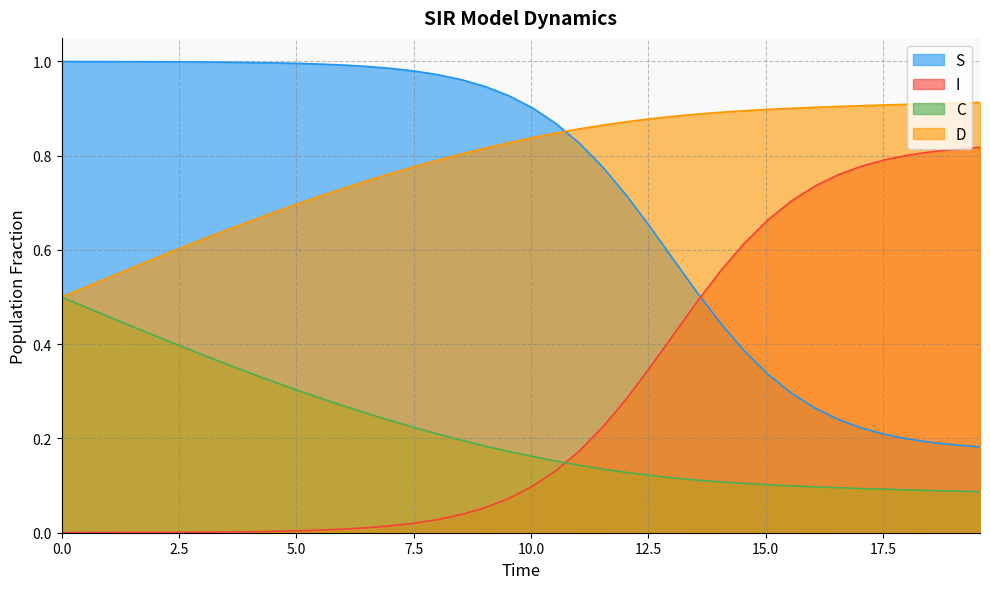

True or false: C and D cross at least once.

False